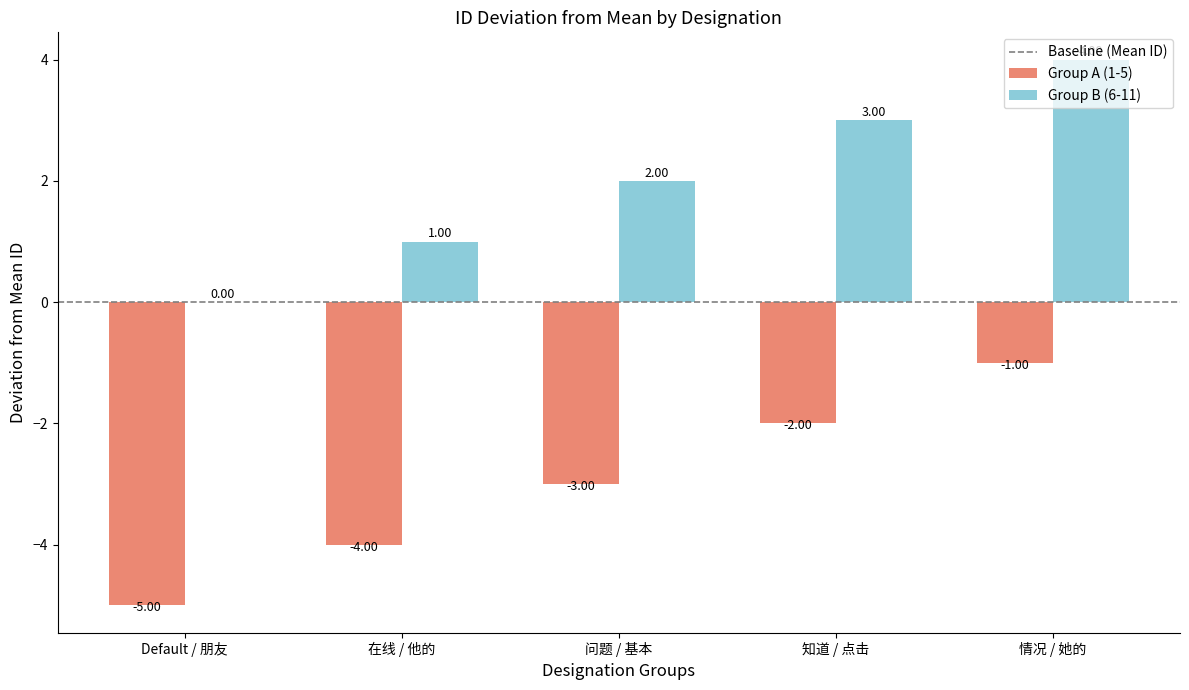

What is the sum of the Group A (1-5) values at Default / 朋友 and 问题 / 基本?

-8